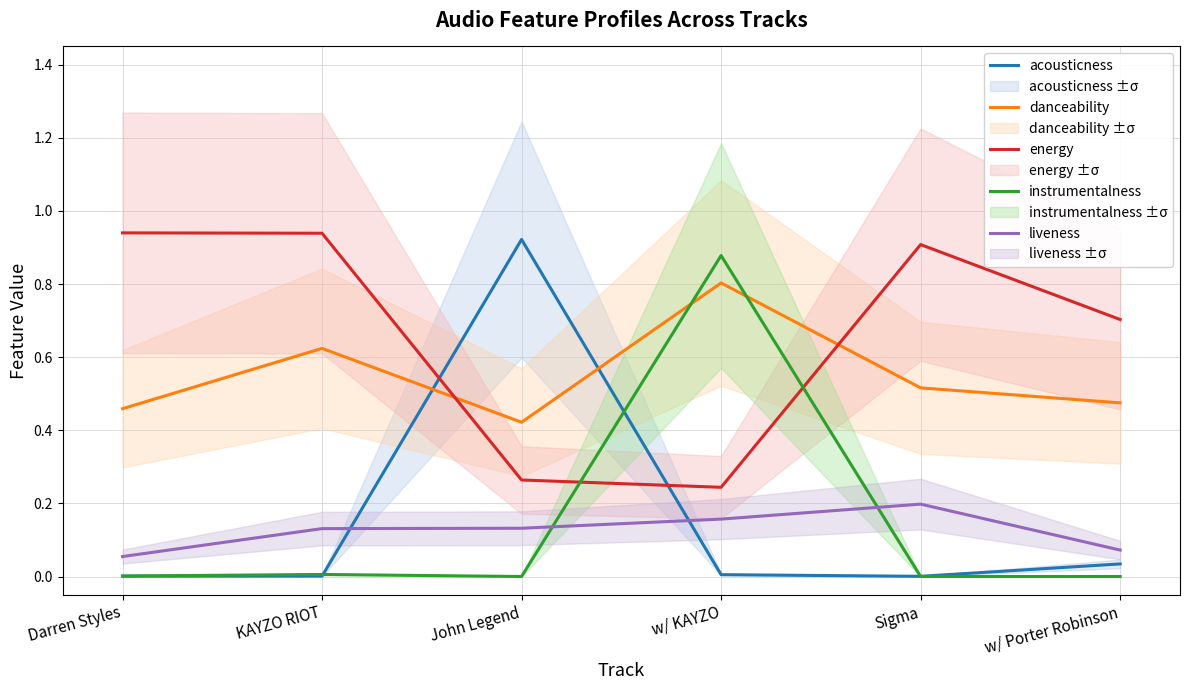

Is the value of energy at w/ KAYZO greater than the value of acousticness at w/ Porter Robinson?

Yes